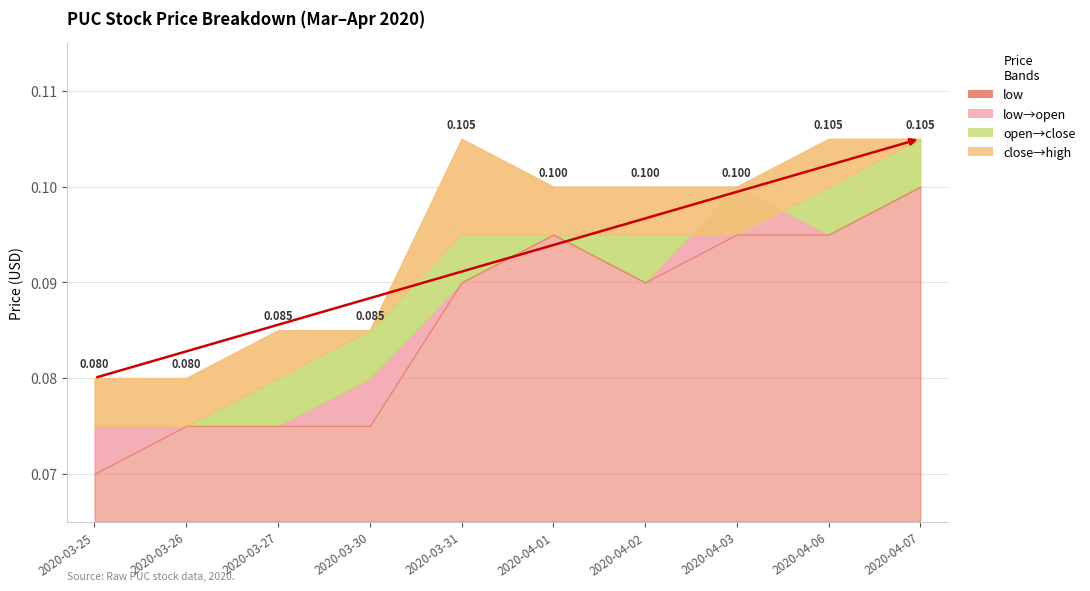

Rank the series by their maximum value, from lowest to highest.

open, low, high, close